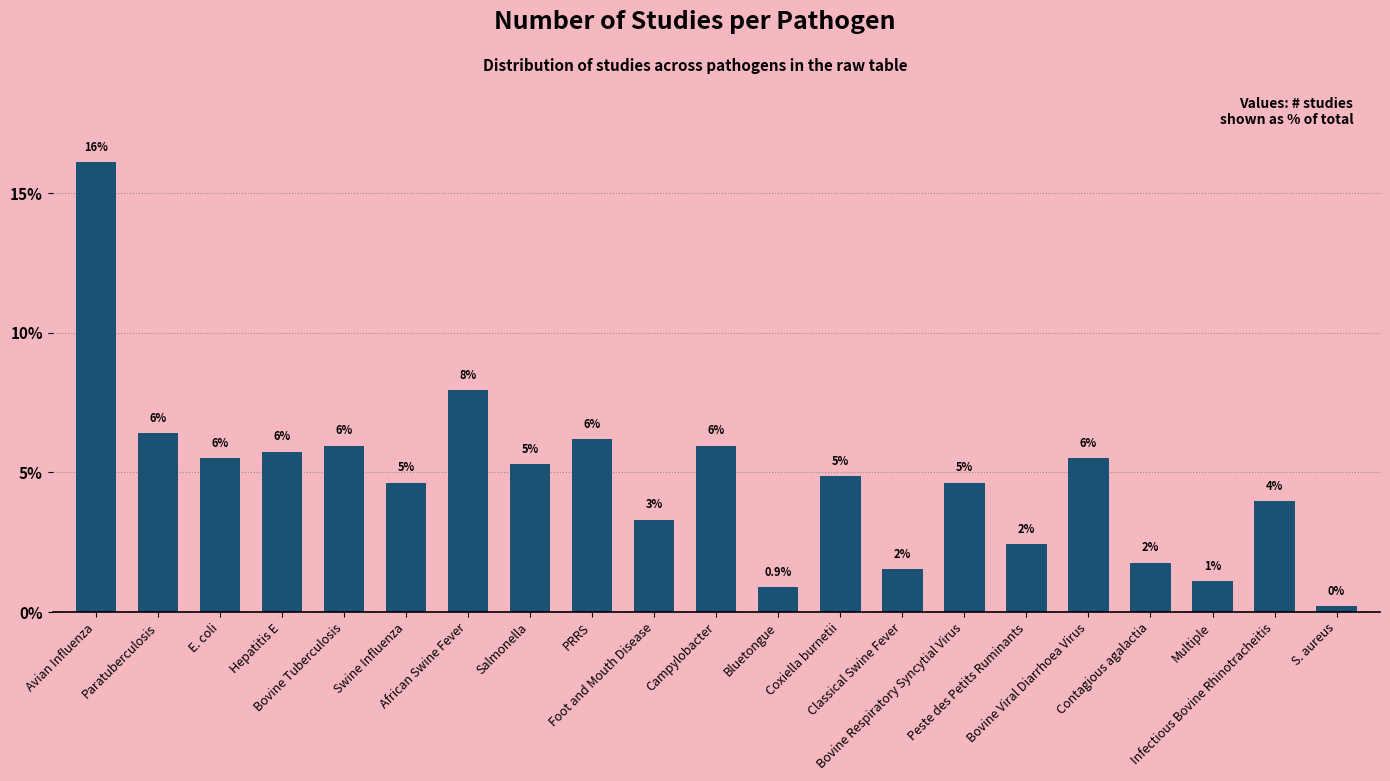

Are the bars horizontal?

No